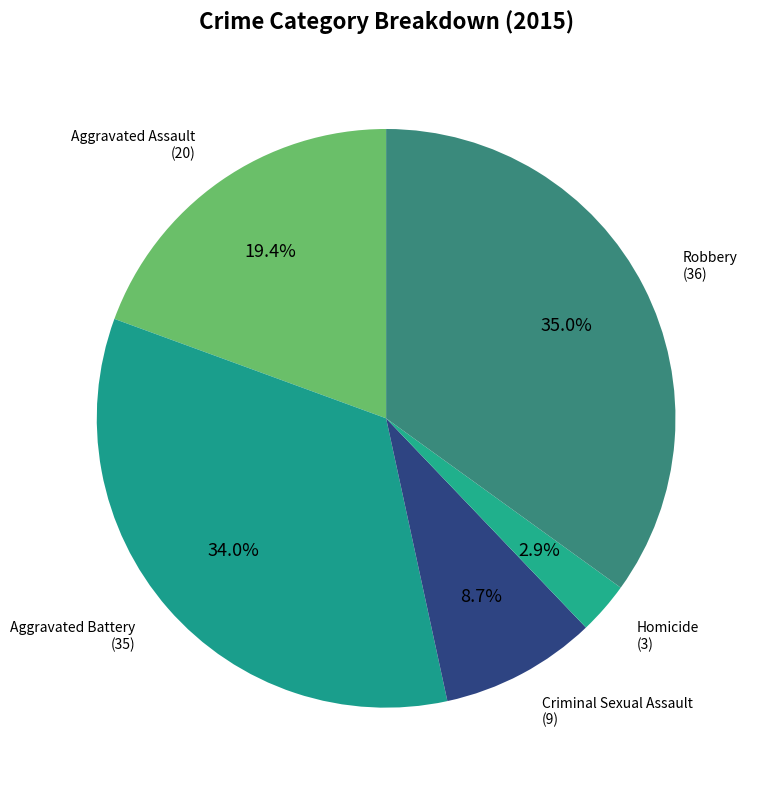

How many segments does this pie chart have?

5